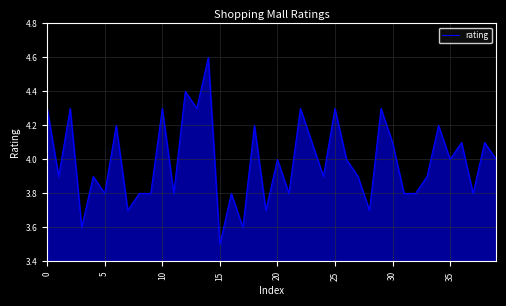

What is the difference between the maximum and minimum values?

1.1